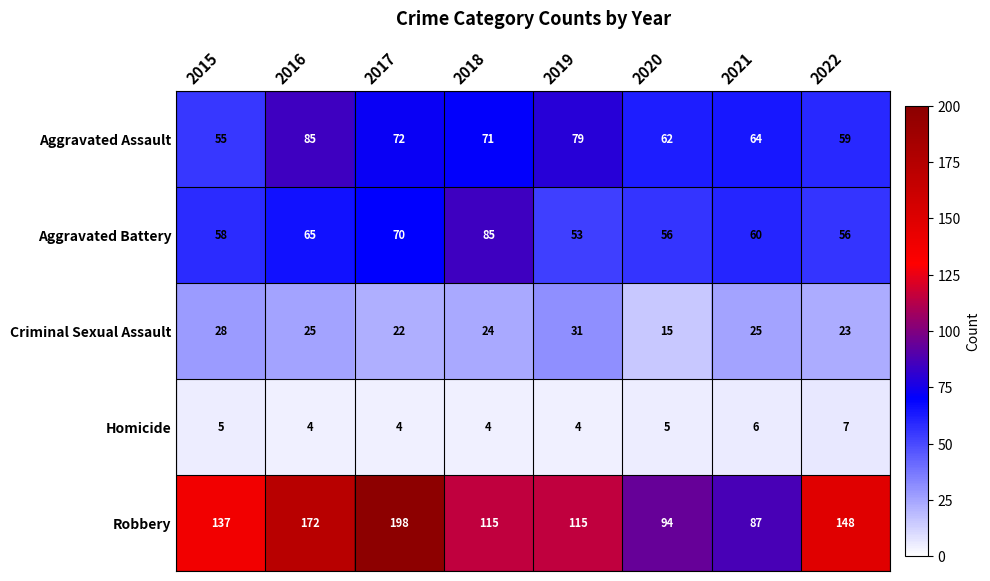

Which series has the largest total across all categories?

Robbery